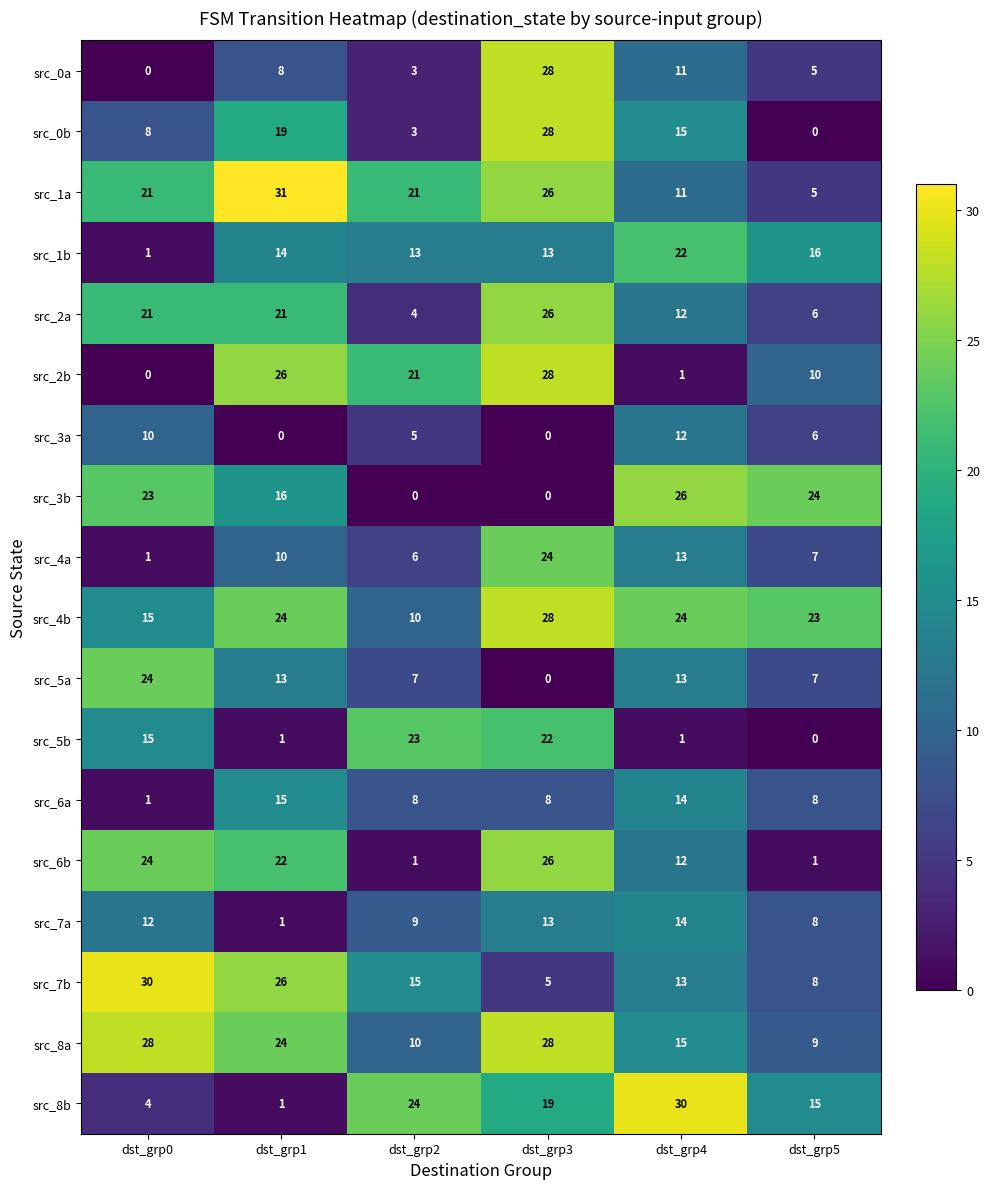

What is the greatest value displayed?

31